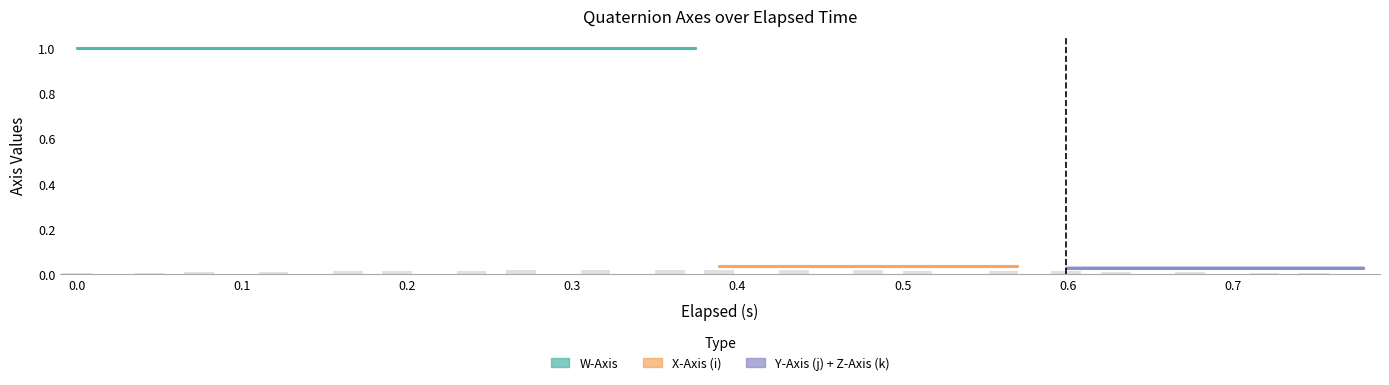

What is the maximum value shown in the chart?

1.0